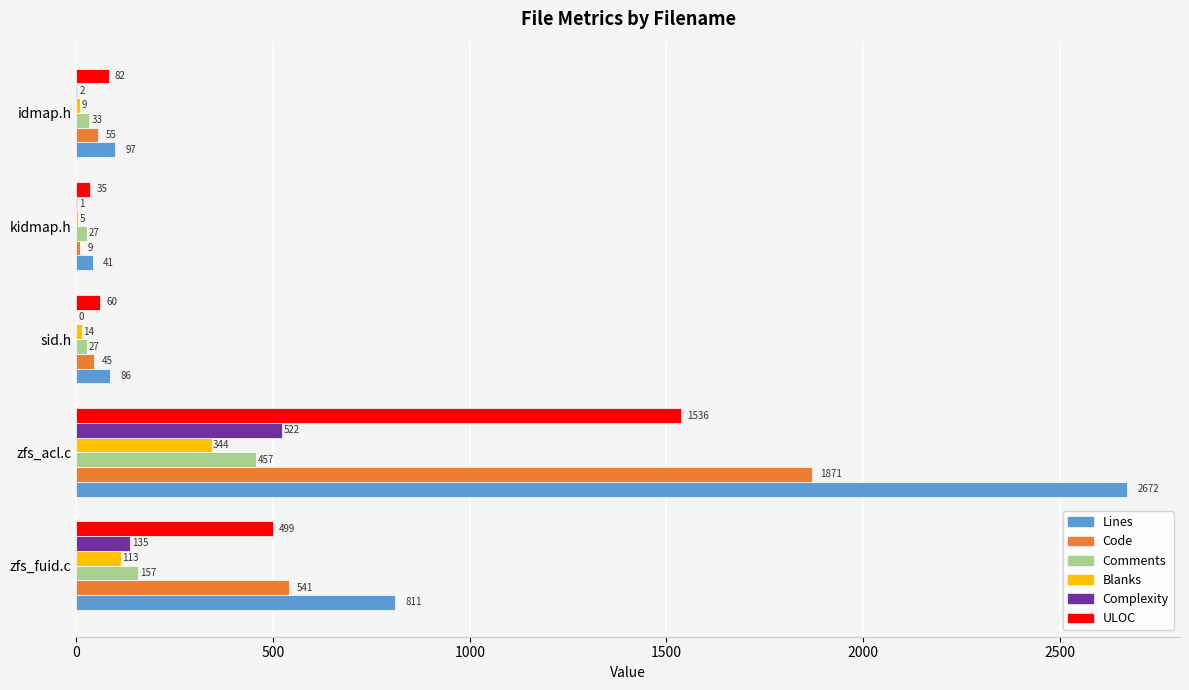

The Blanks series shows 113 at zfs_fuid.c. True or false?

True